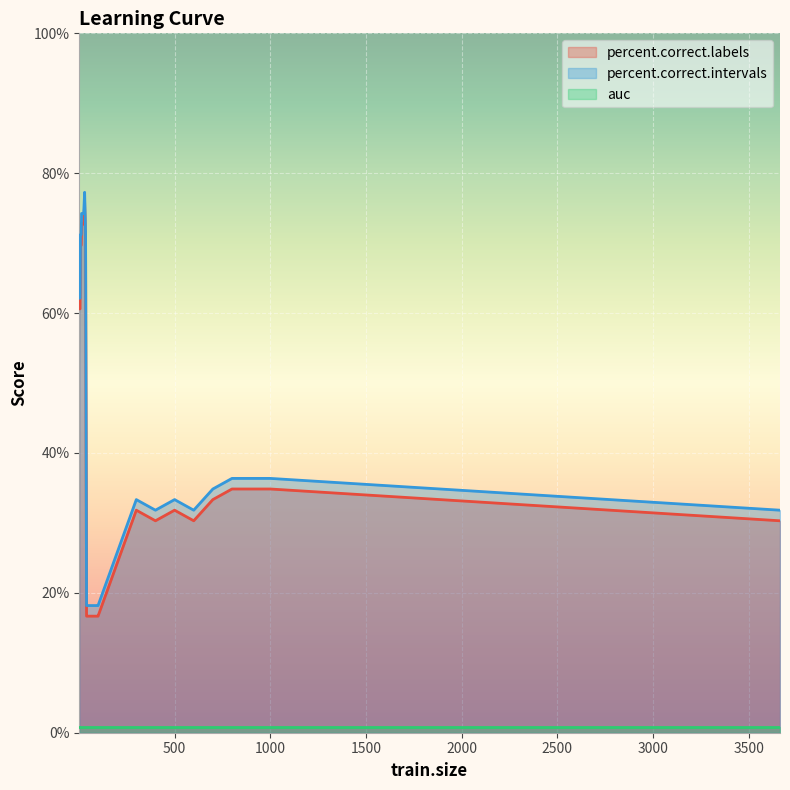

How many lines are shown in the chart?

3